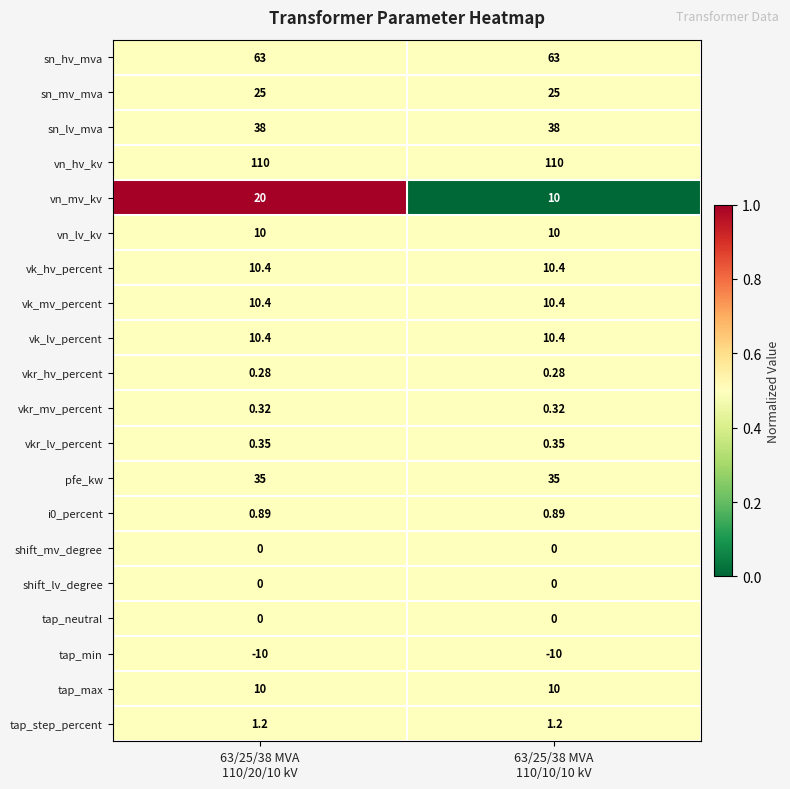

Which series has the largest range (max minus min)?

vn_mv_kv